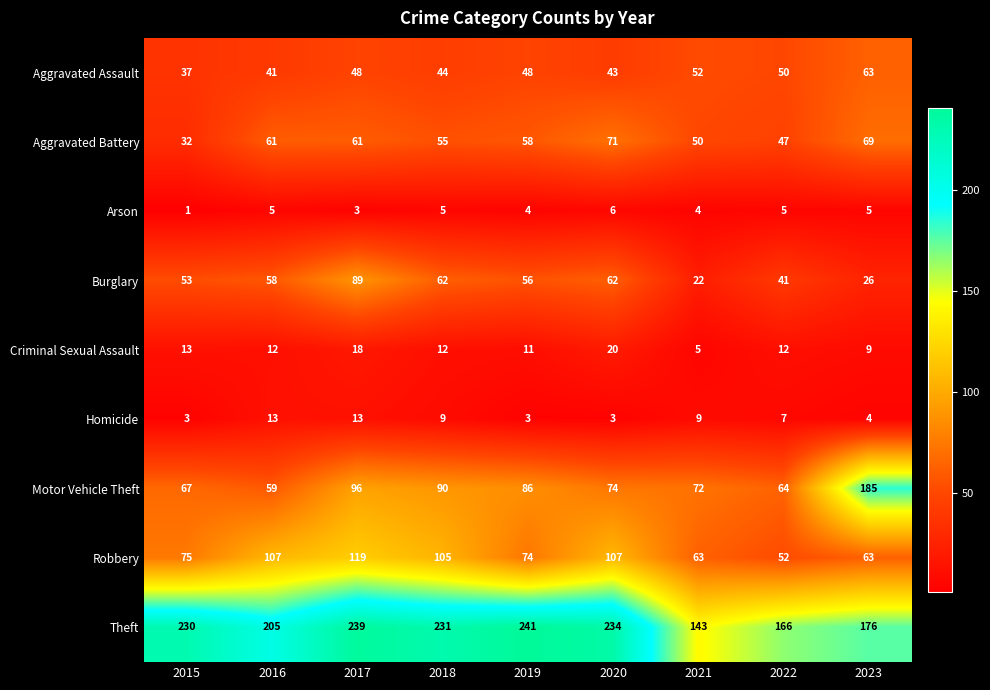

Which series changed the most between 2021 and 2023?

Motor Vehicle Theft